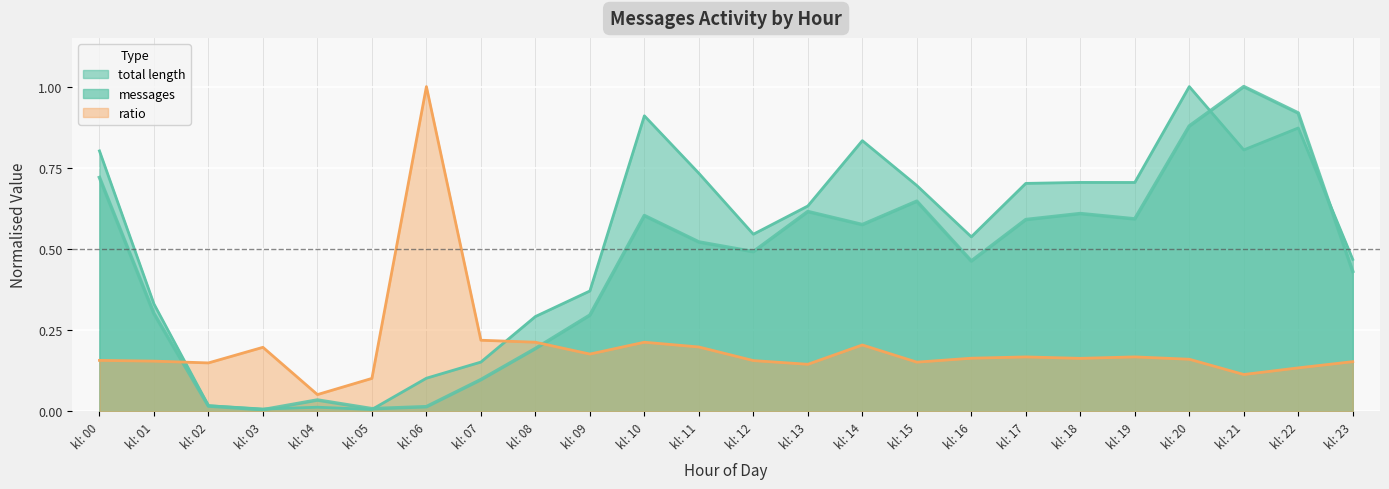

What value does the messages series have at kl: 14?

0.6